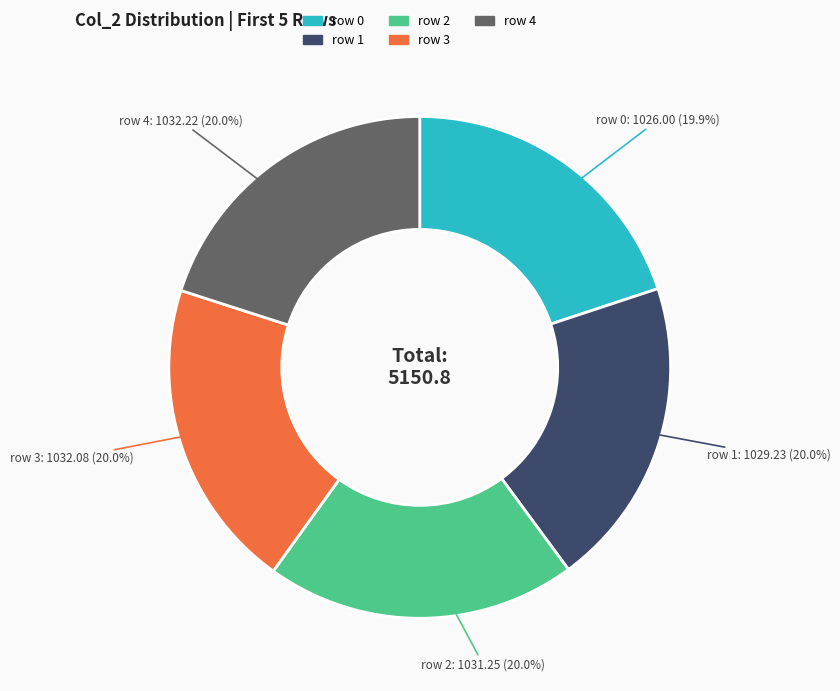

Is there any slice that represents more than half of the pie?

No